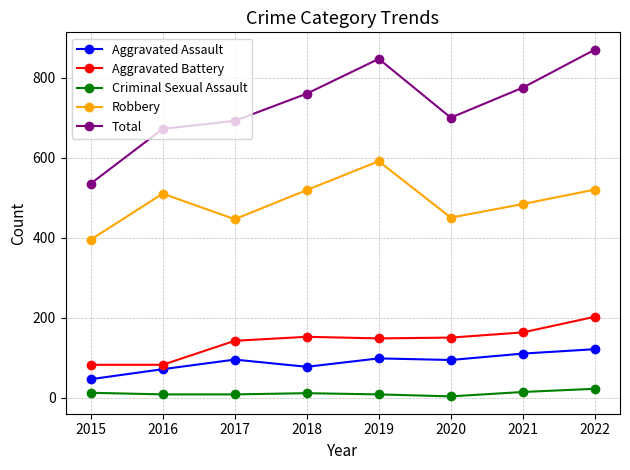

What is the sum of all Total values?

5851